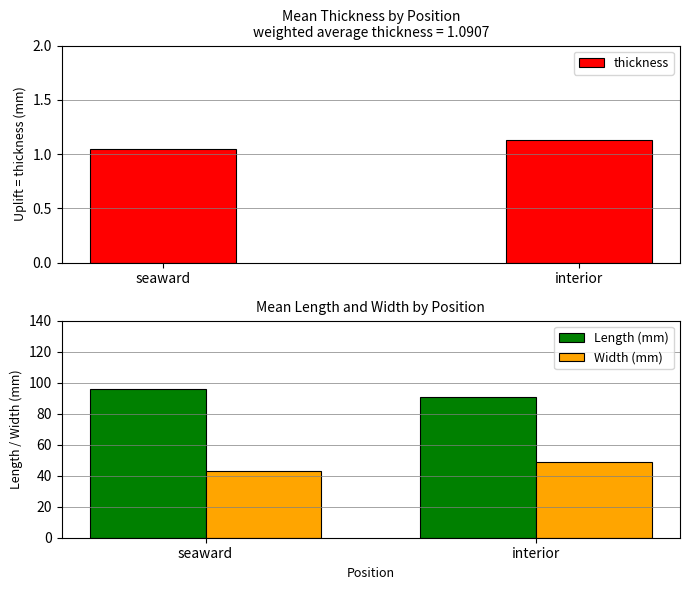

Rank the categories by thickness value from highest to lowest.

interior, seaward